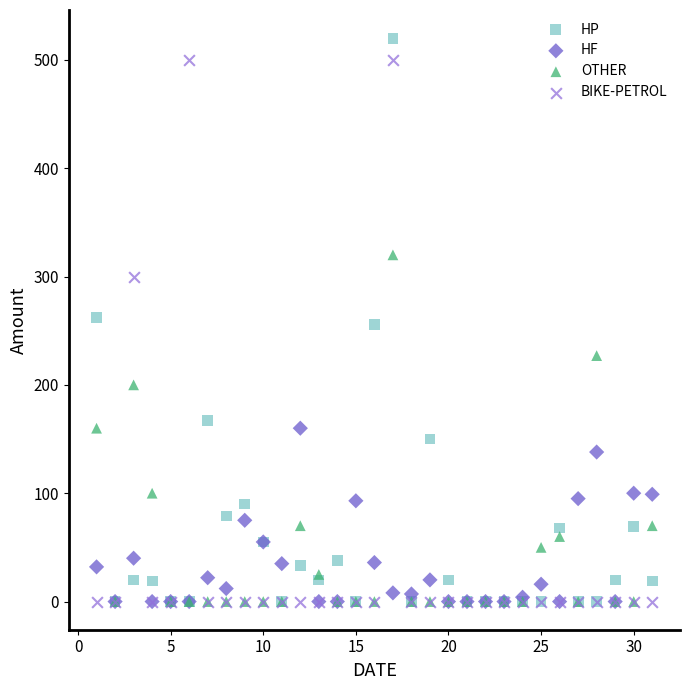

Which series has the largest Y range (max minus min)?

HP